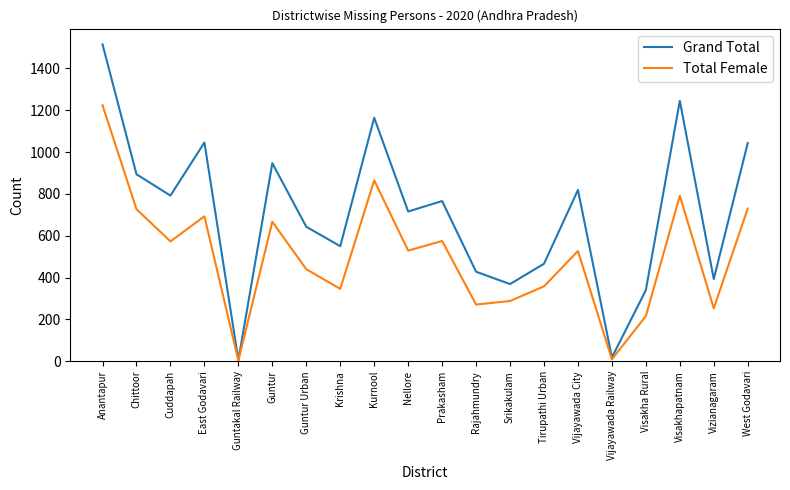

Does the chart have visible grid lines?

No